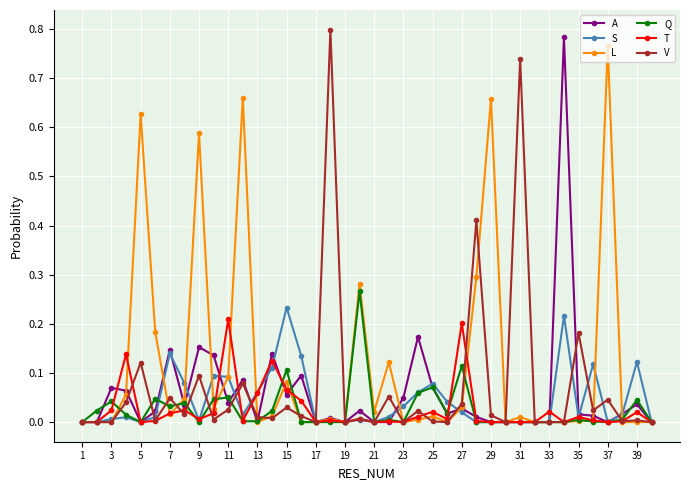

True or false: S has more than 2 points higher than both neighbors.

True